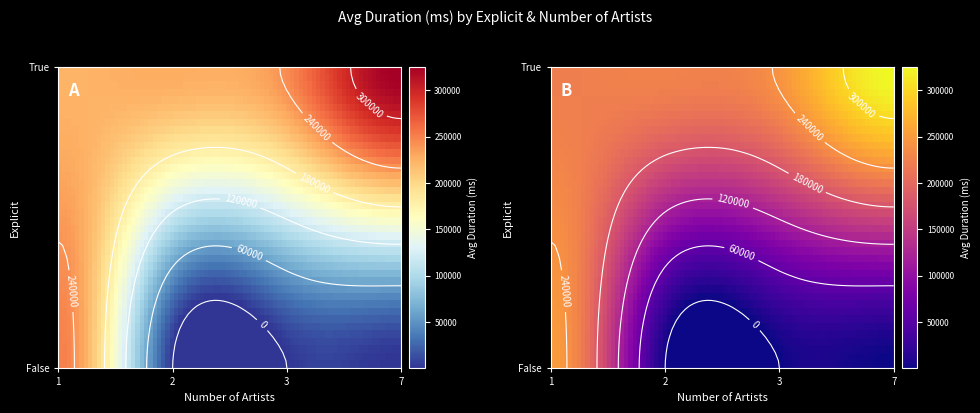

At which label is the value closest to 162807?

True_1